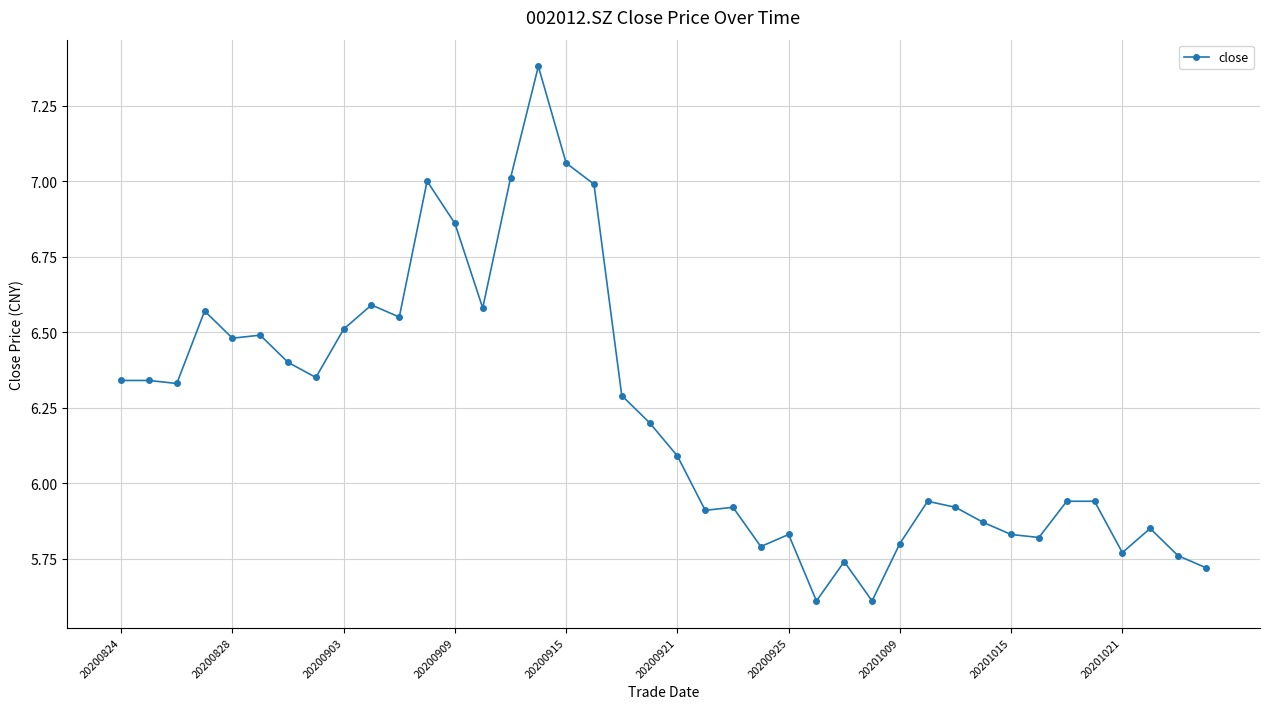

What is the difference between the maximum and second lowest values?

1.8